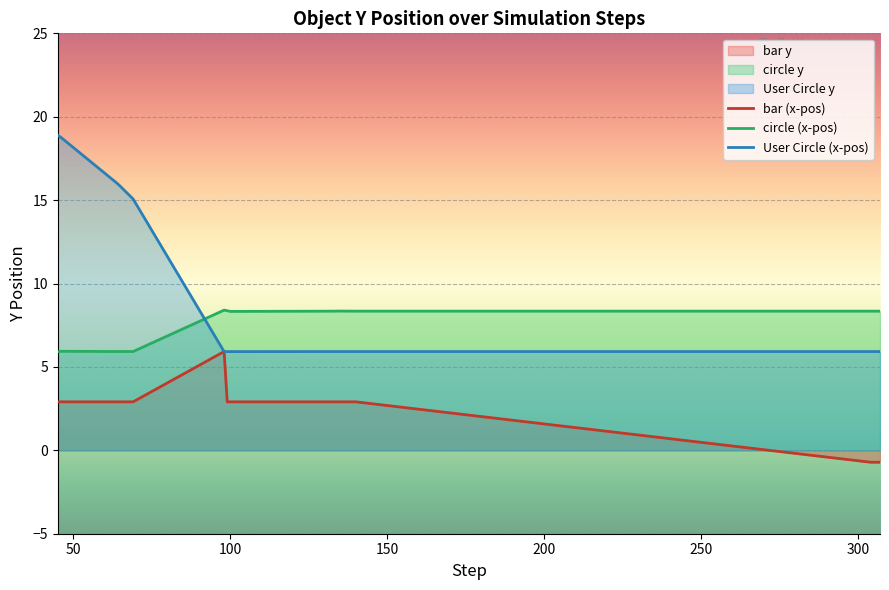

After their last crossing, which series has the higher values: User Circle (x-pos) or bar (x-pos)?

User Circle (x-pos)